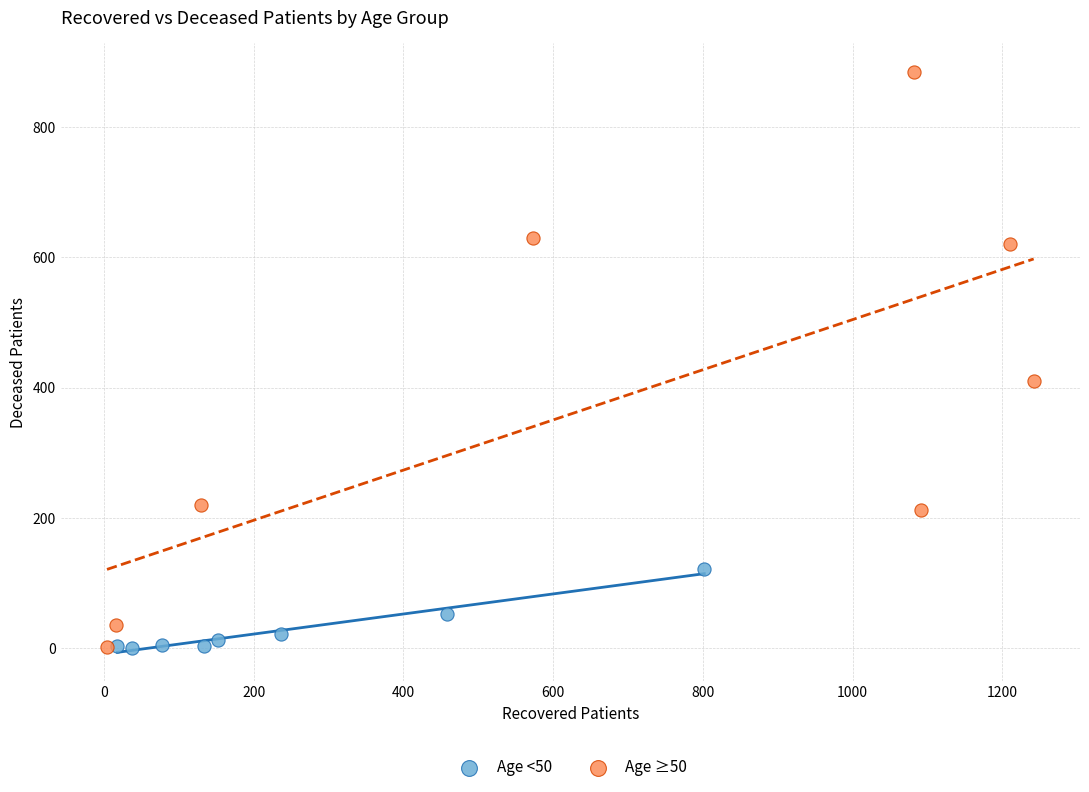

Which series has the widest spread of Y values?

Age ≥50